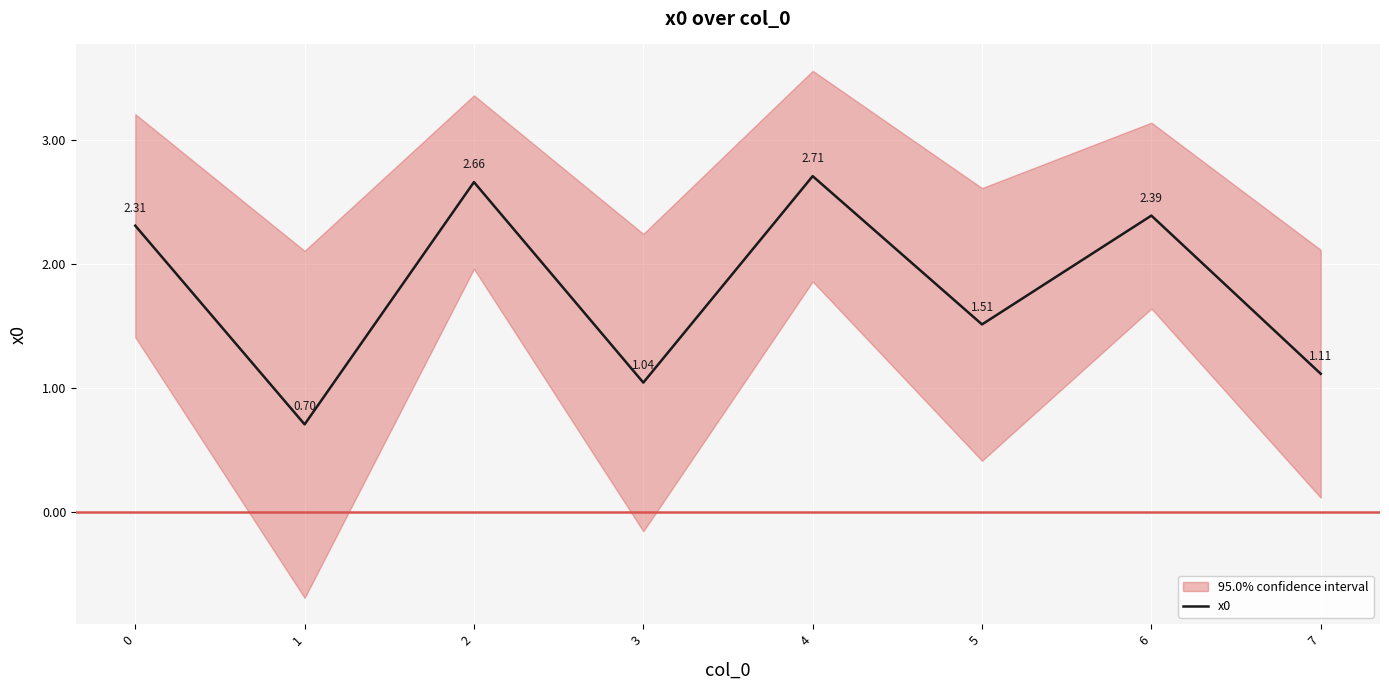

Is it true that the value at 2 is 2.7?

True